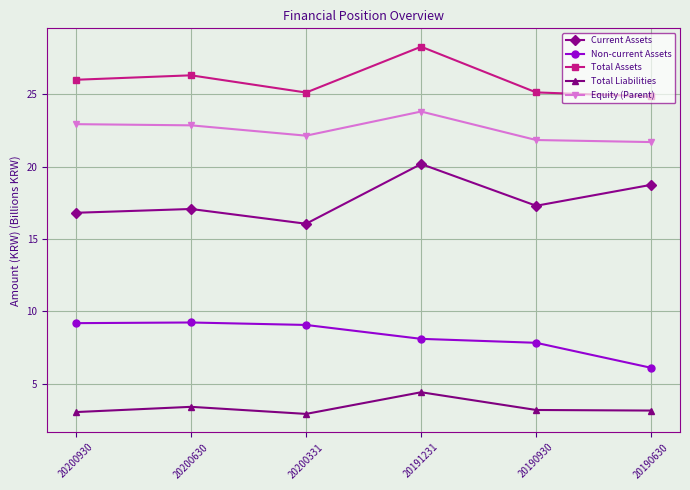

The value of Total Assets at 20190630 is 5.3. True or false?

False